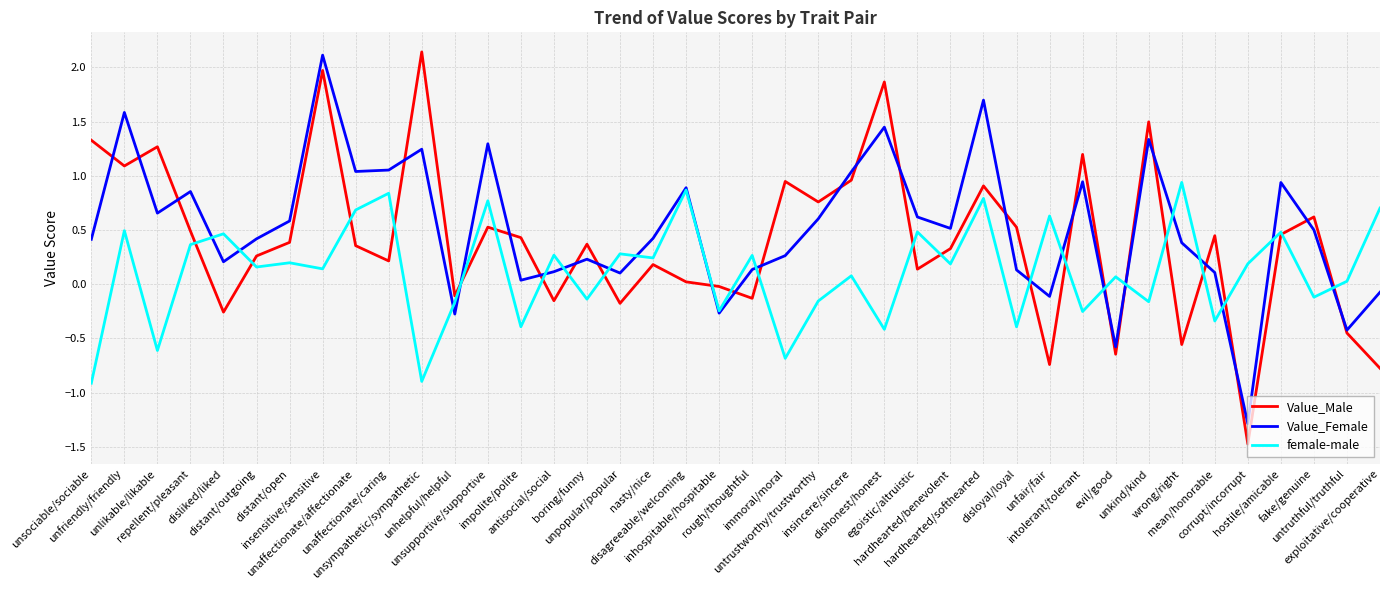

Which series has the widest spread of values?

Value_Male